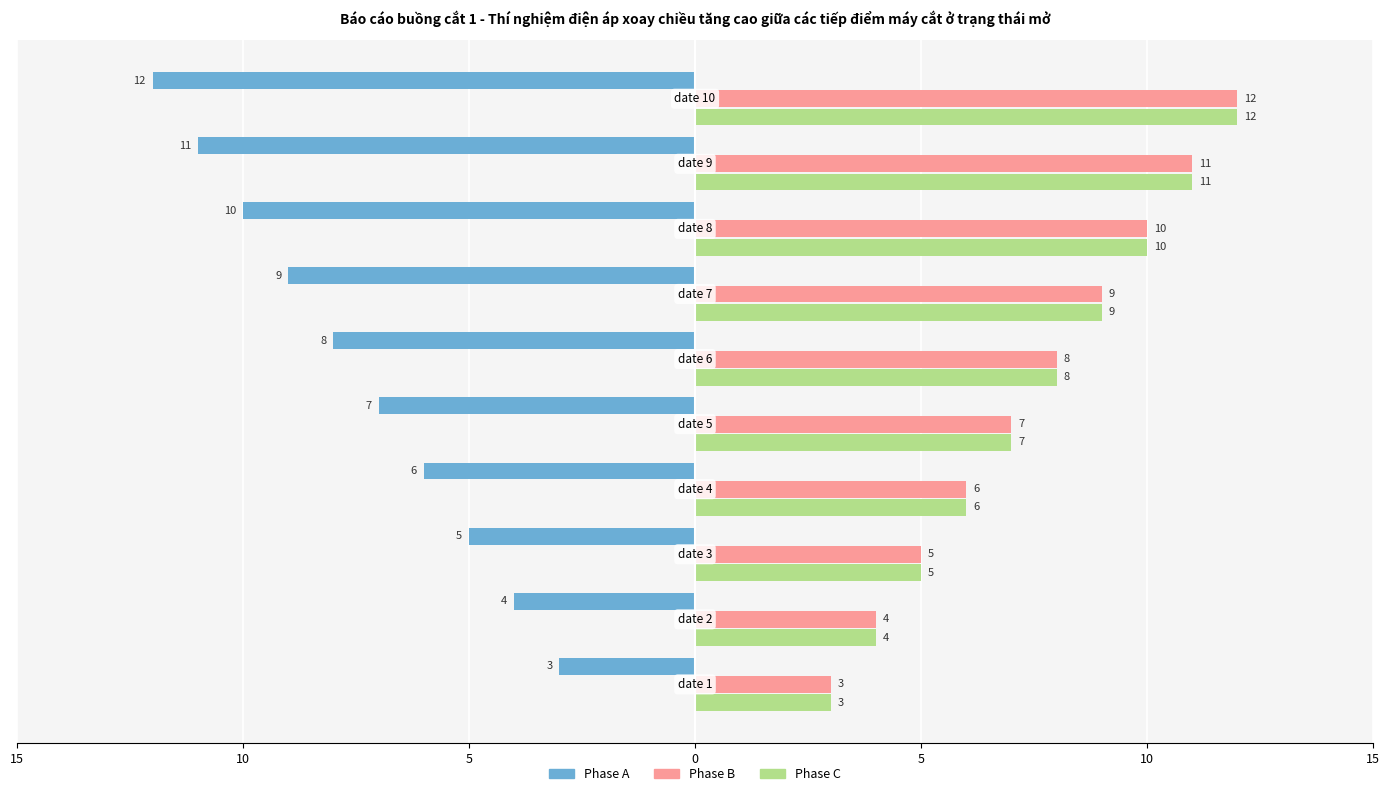

What is the sum of all Phase B values?

75